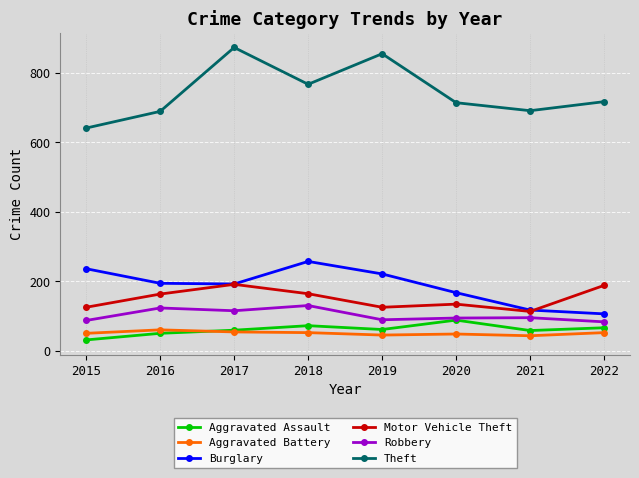

True or false: Theft has a value of 1091 at 2015.

False